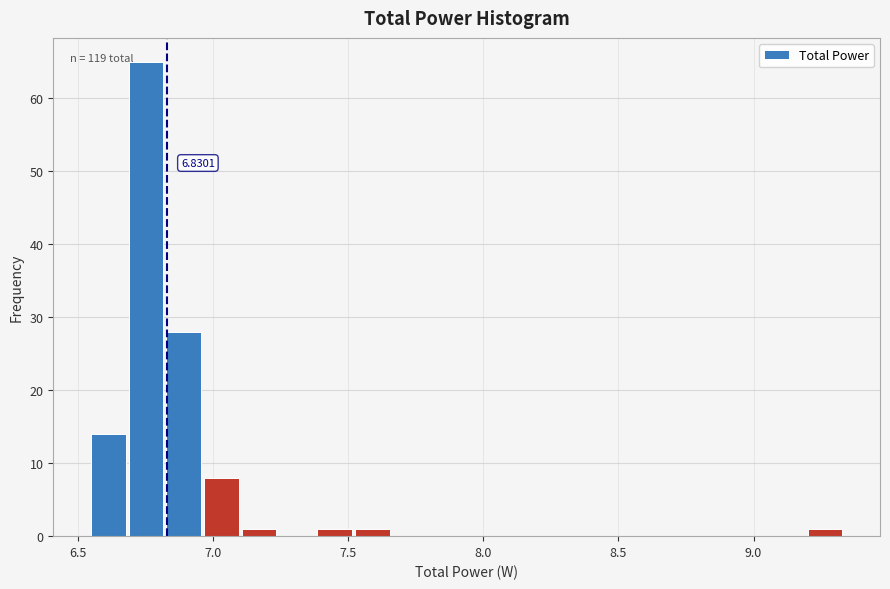

Read against the x-axis, roughly where is the centre of the tallest bar?

6.75